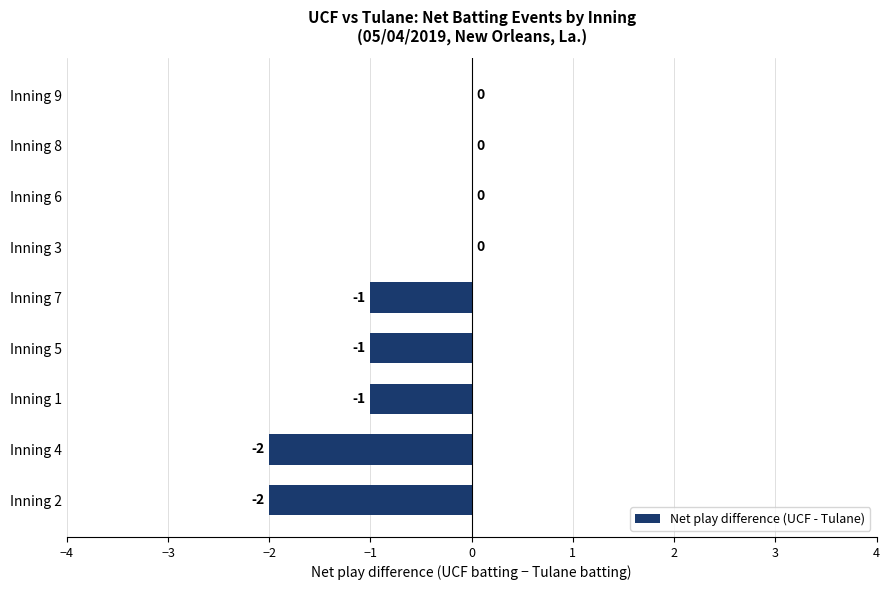

Where is the data nearest to the value -1?

Inning 1